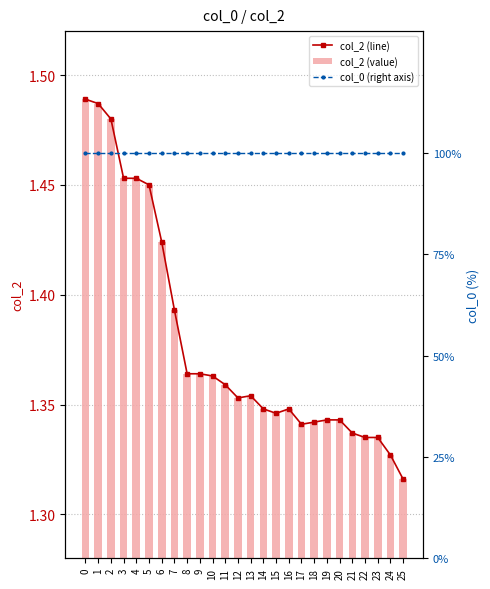

Which series has the largest range (max minus min)?

col_2 (line)